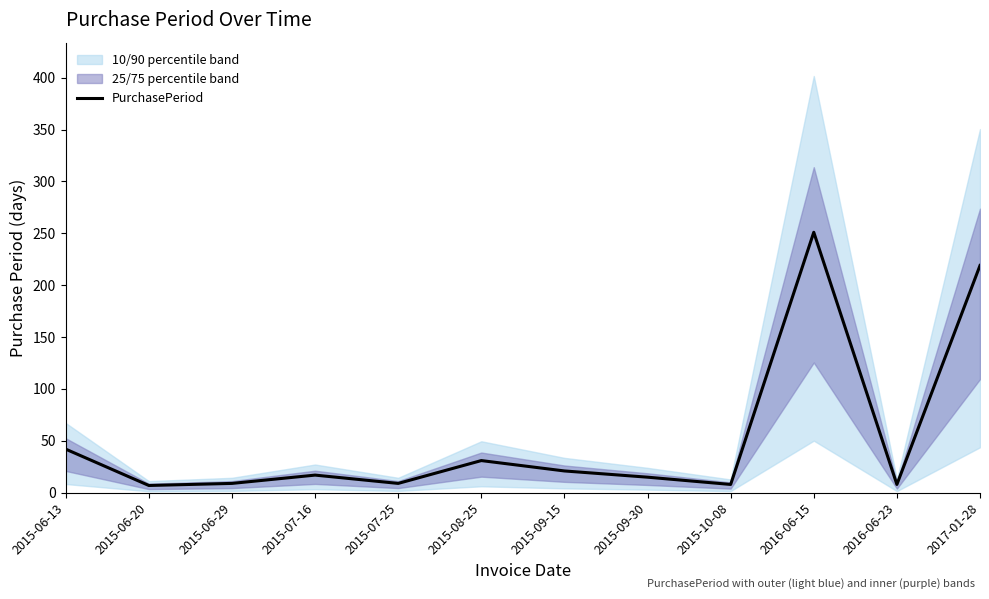

What is the change in value from 2015-07-25 to 2015-09-15?

+12